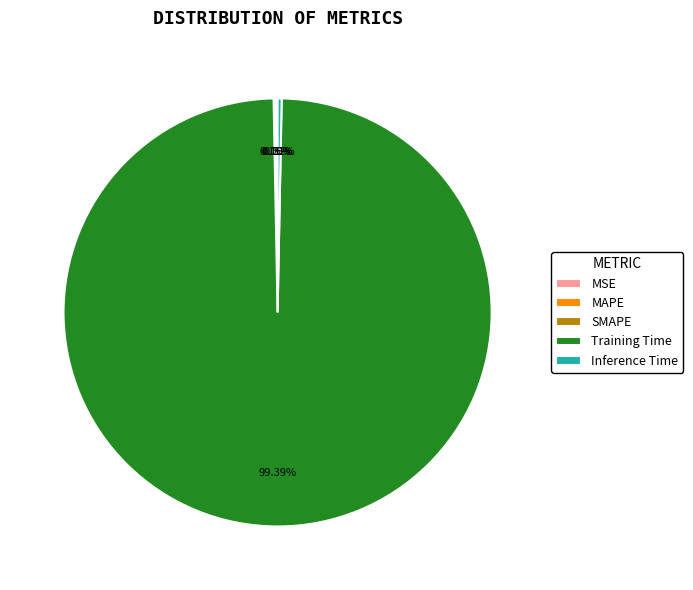

Is Inference Time the majority of the pie?

No